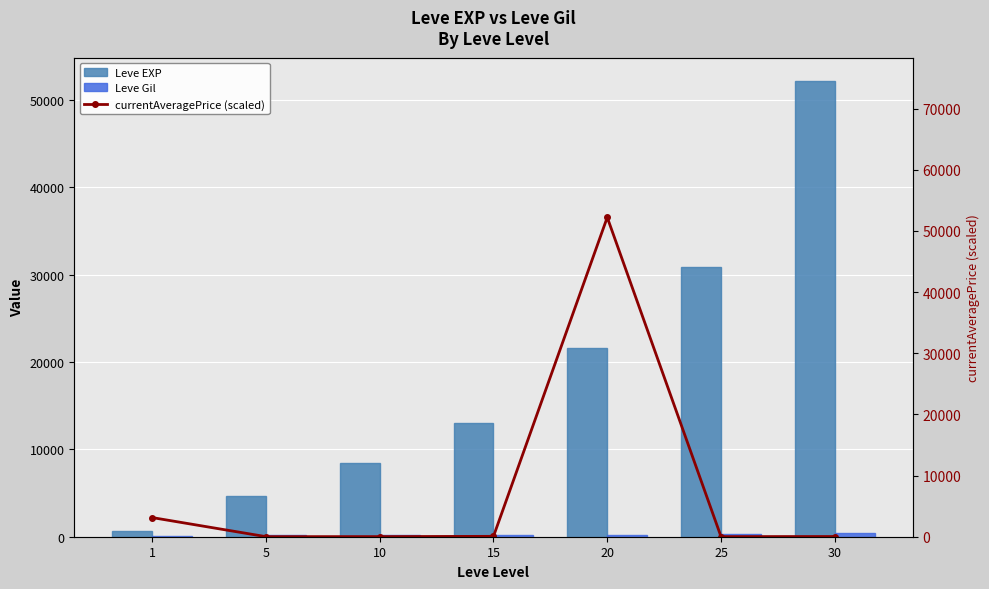

What is the difference between the maximum and second lowest values in the Leve EXP series?

47560.0